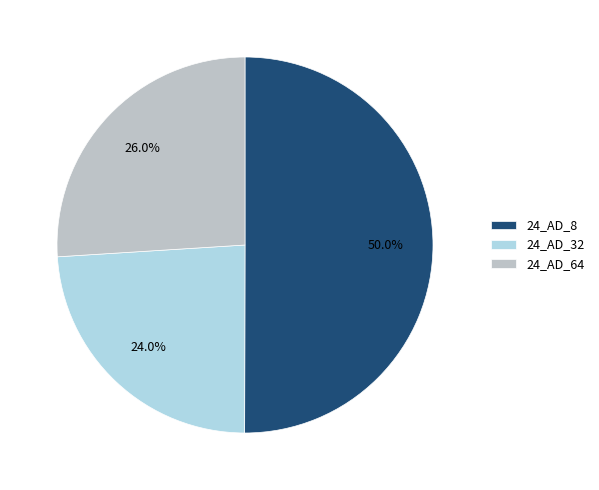

Does 24_AD_32 account for over 50% of the chart?

No